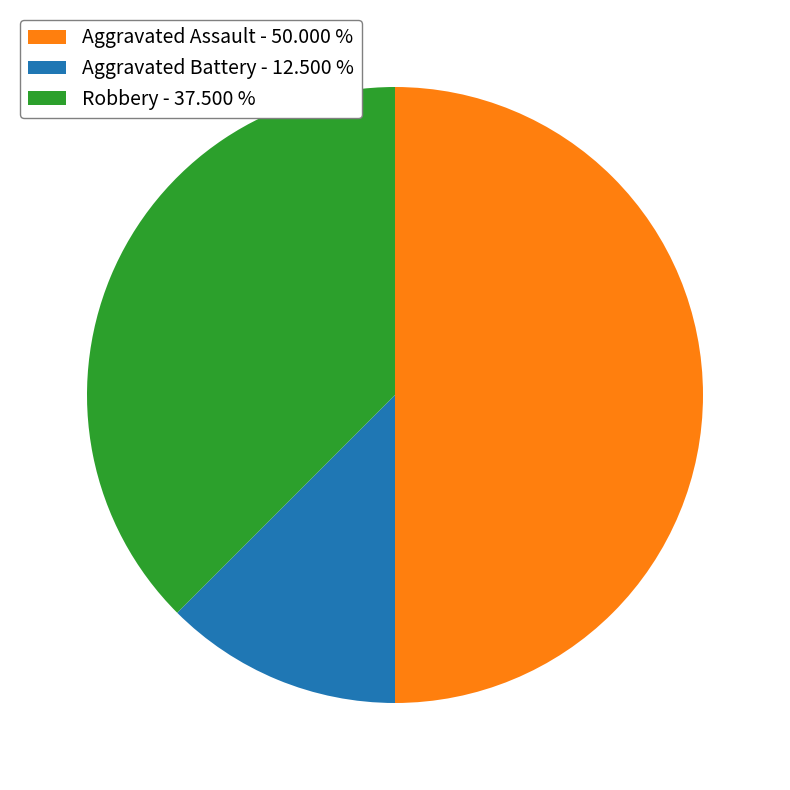

Is Aggravated Battery - 12.500 % the majority of the pie?

No